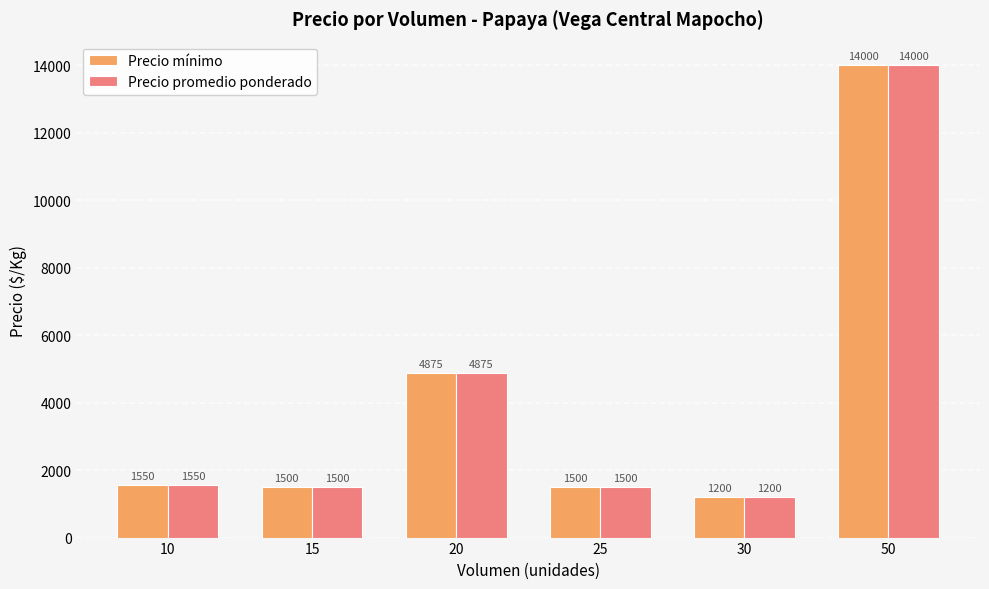

Where is Precio mínimo nearest to the value 7600?

20